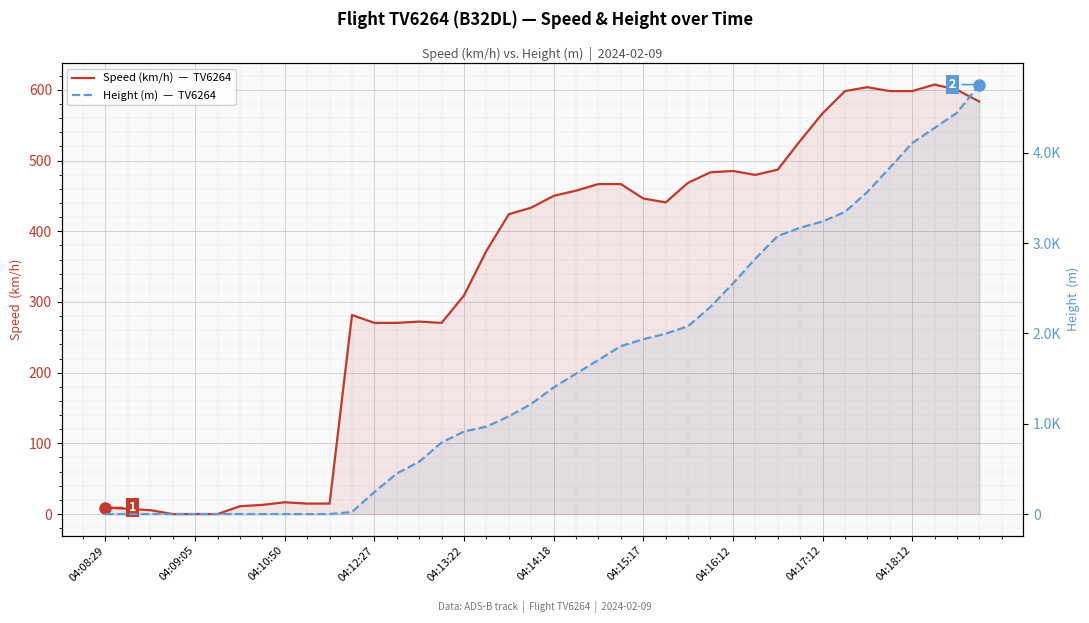

Reading left to right, transcribe all the data shown in this chart.

Speed (km/h)  —  TV6264: 9.3	7.4	5.6	0.0	0.0	0.0	11.1	13.0	16.7	14.8	14.8	281.5	270.4	270.4	272.2	270.4	309.3	372.3	424.1	433.4	450.0	457.4	466.7	466.7	446.3	440.8	468.6	483.4	485.2	479.7	487.1	527.8	566.7	598.2	603.8	598.2	598.2	607.5	600.0	583.4
Height (m)  —  TV6264: 0.0	0.0	0.0	0.0	0.0	0.0	0.0	0.0	0.0	0.0	0.0	22.9	243.8	449.6	579.1	792.5	914.4	967.7	1082.0	1219.2	1402.1	1554.5	1706.9	1859.3	1935.5	1996.4	2080.3	2293.6	2552.7	2827.0	3078.5	3169.9	3238.5	3345.2	3566.2	3832.9	4107.2	4274.8	4442.5	4754.9